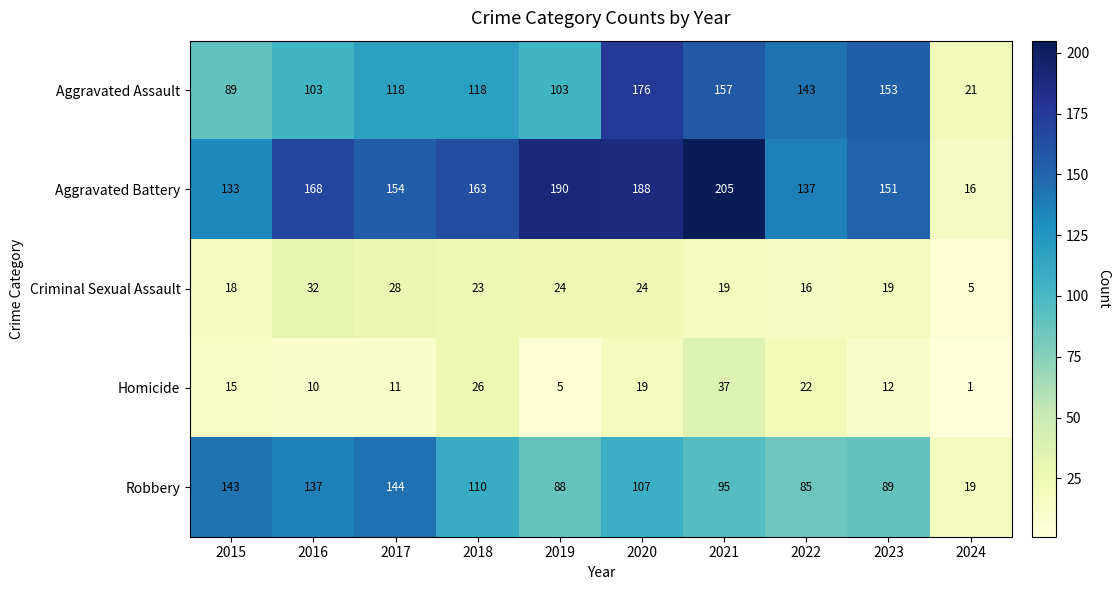

How many data points in Aggravated Assault are less than 118?

4